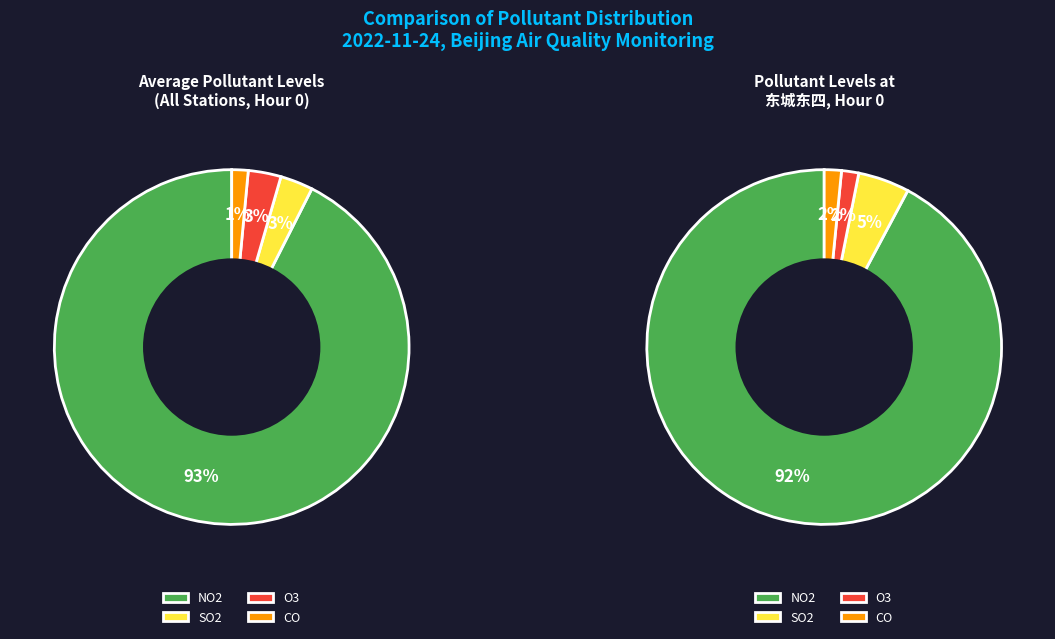

The O3 slice represents 2% of the pie. True or false?

False